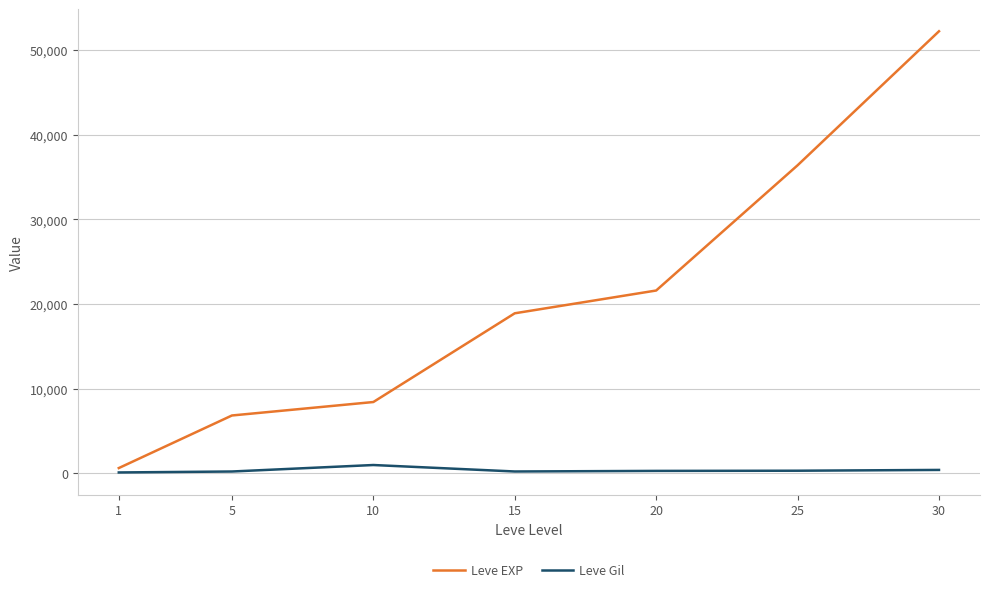

Where is the first local maximum for Leve Gil?

10